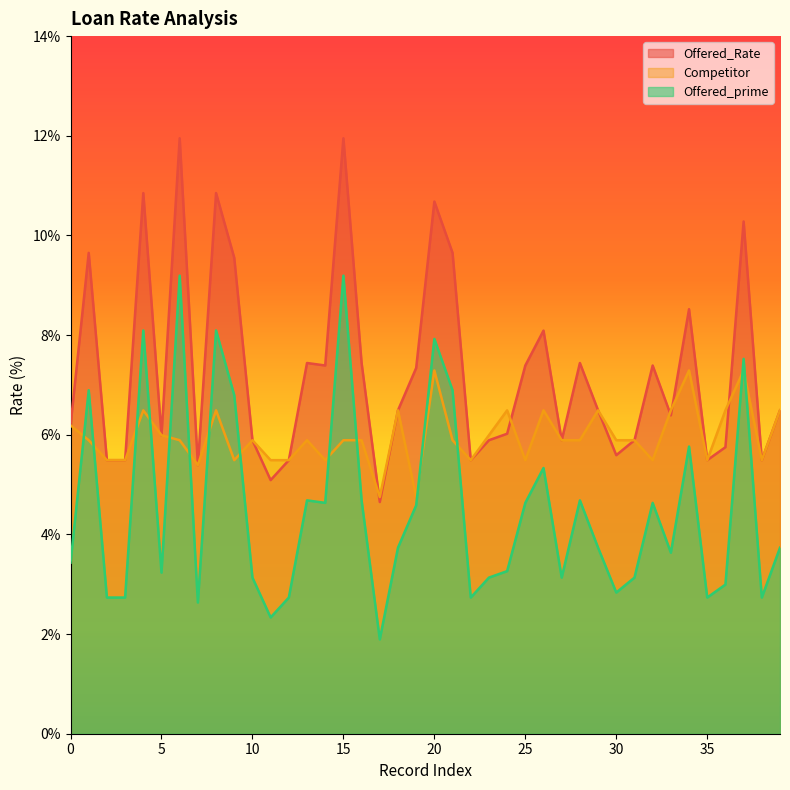

Is the value of Offered_prime at 8 greater than the value of Offered_Rate at 38?

Yes